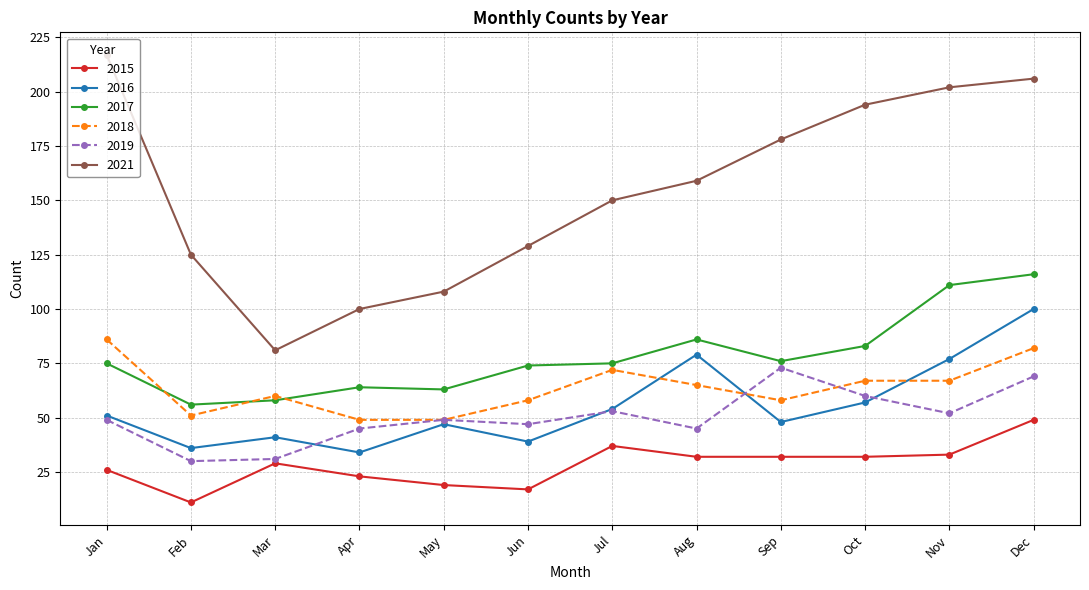

Which series has the largest range (max minus min)?

2021